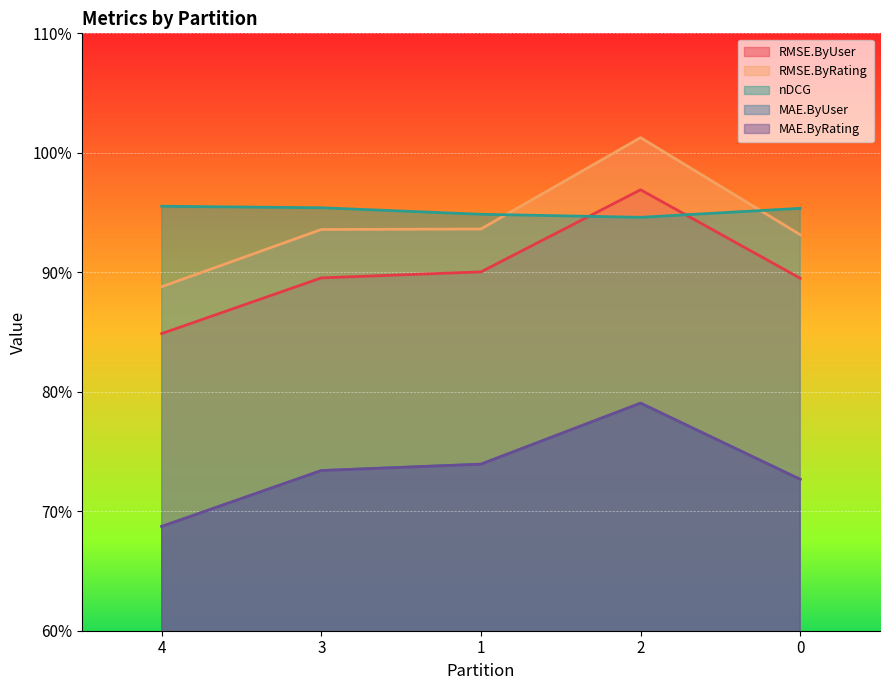

Reading left to right, extract all data points from this chart.

RMSE.ByUser: 4=0.8	3=0.9	1=0.9	2=1.0	0=0.9
RMSE.ByRating: 4=0.9	3=0.9	1=0.9	2=1.0	0=0.9
nDCG: 4=1.0	3=1.0	1=0.9	2=0.9	0=1.0
MAE.ByUser: 4=0.7	3=0.7	1=0.7	2=0.8	0=0.7
MAE.ByRating: 4=0.7	3=0.7	1=0.7	2=0.8	0=0.7